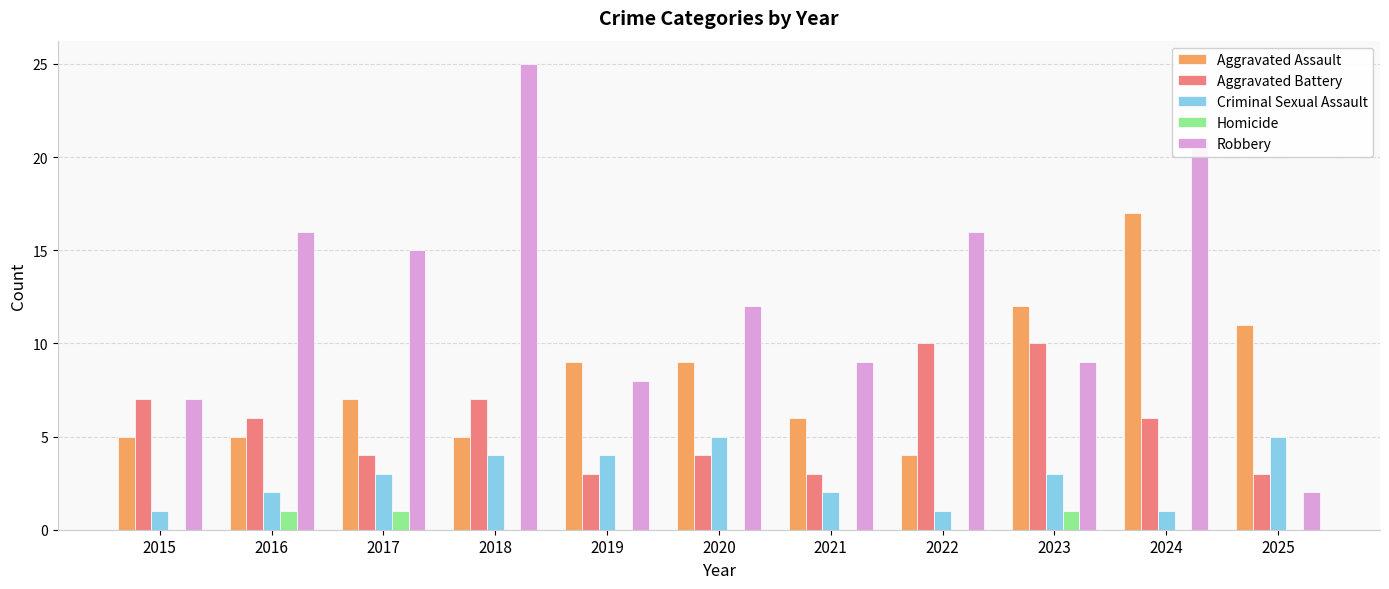

Between 2019 and 2023, which series saw the biggest shift?

Aggravated Battery